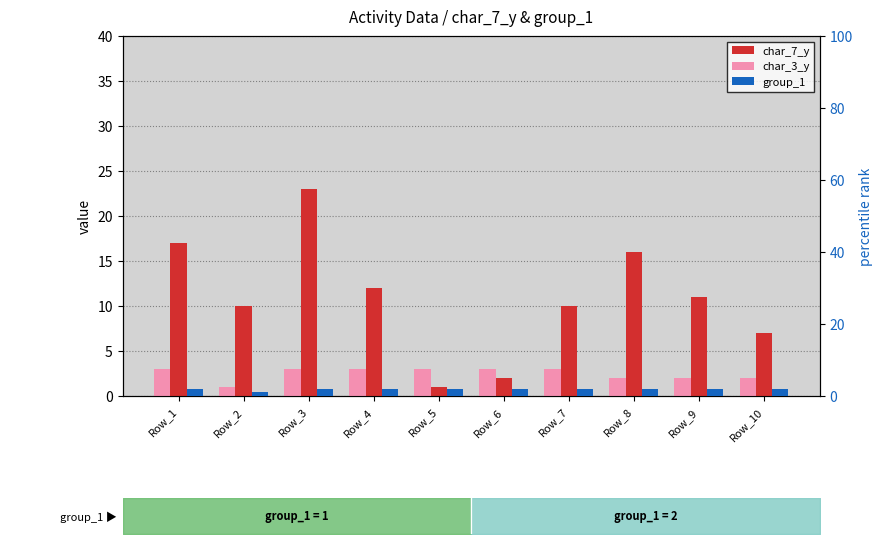

Which series changed the most between Row_5 and Row_7?

char_7_y